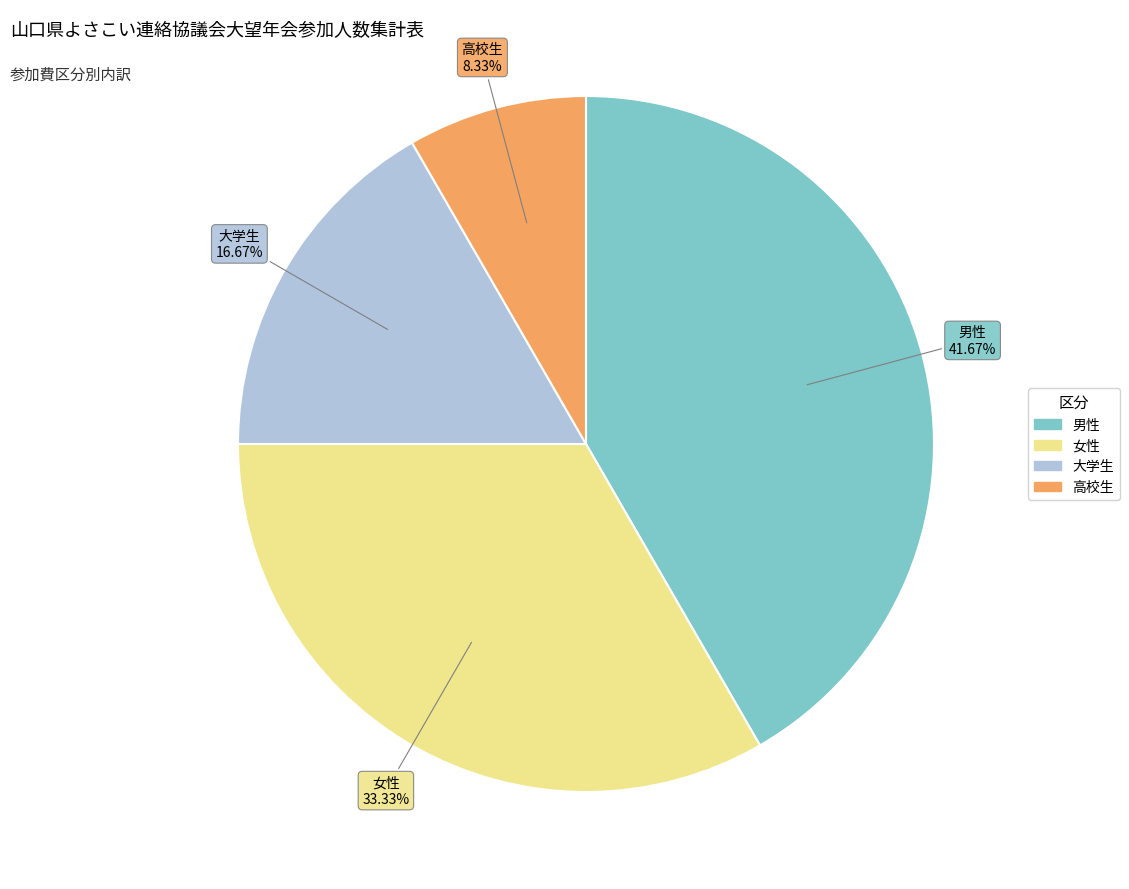

Do 男性 and 大学生 together represent more than half of the pie?

Yes